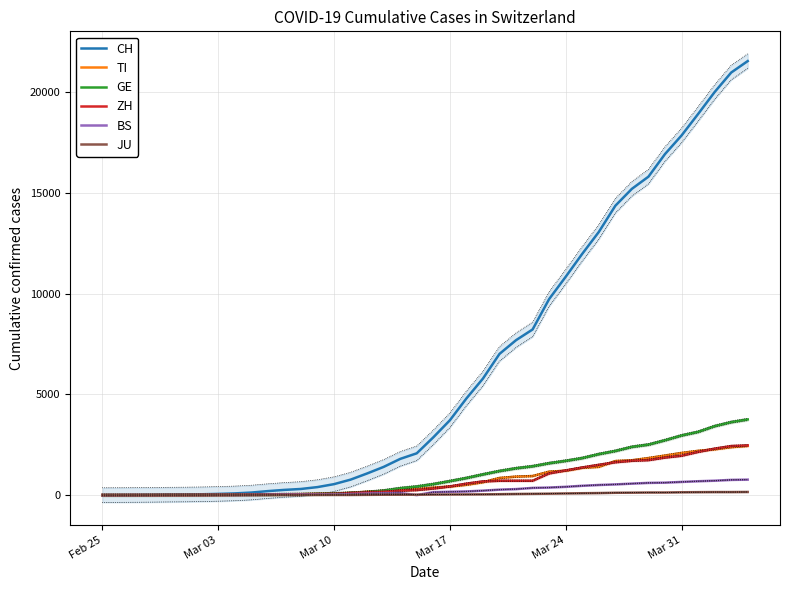

Which series has the widest spread of values?

CH